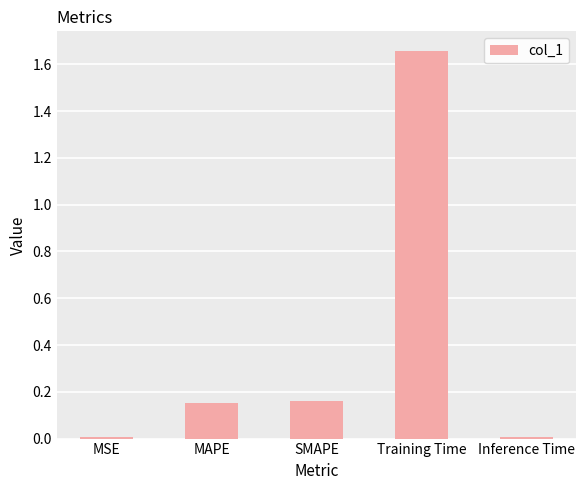

At which category does the chart reach its peak across all series?

Training Time